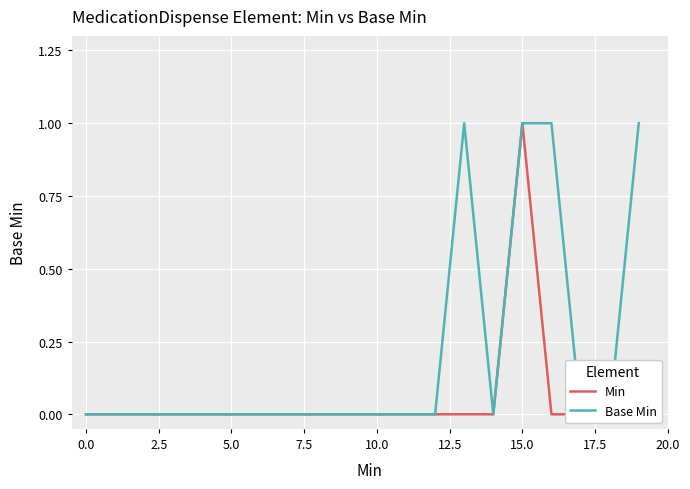

Which has a higher value, 15.0 or 17.5?

15.0